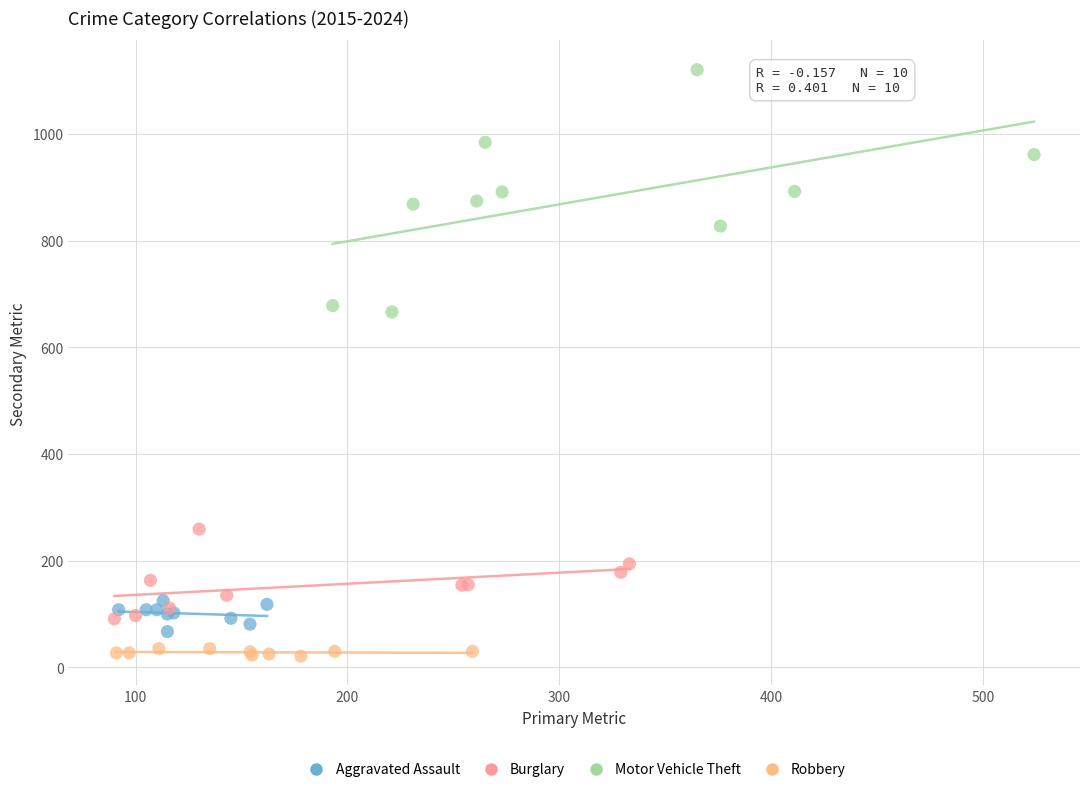

Which series has the widest spread of Y values?

Motor Vehicle Theft